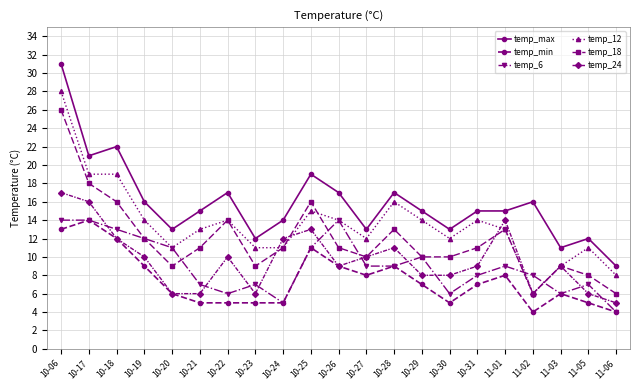

At how many categories does at least one series exceed 7?

21